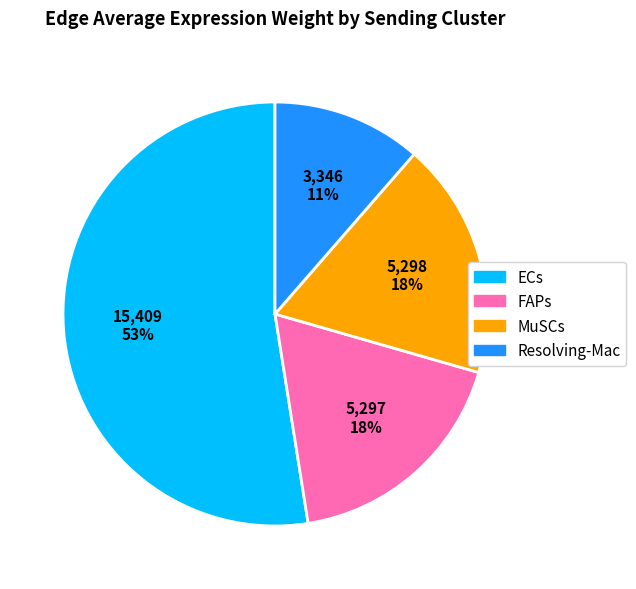

Does any single category account for the majority?

Yes